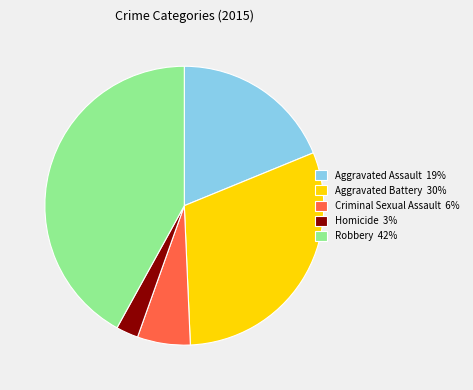

Do Aggravated Assault 19% and Aggravated Battery 30% together represent more than half of the pie?

No